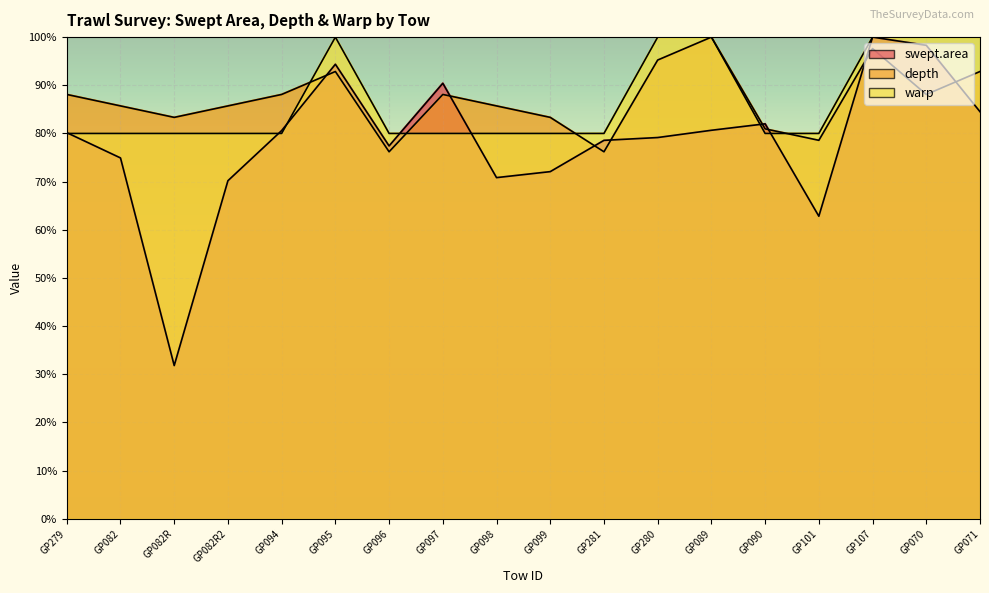

What position from the left is GP279?

1